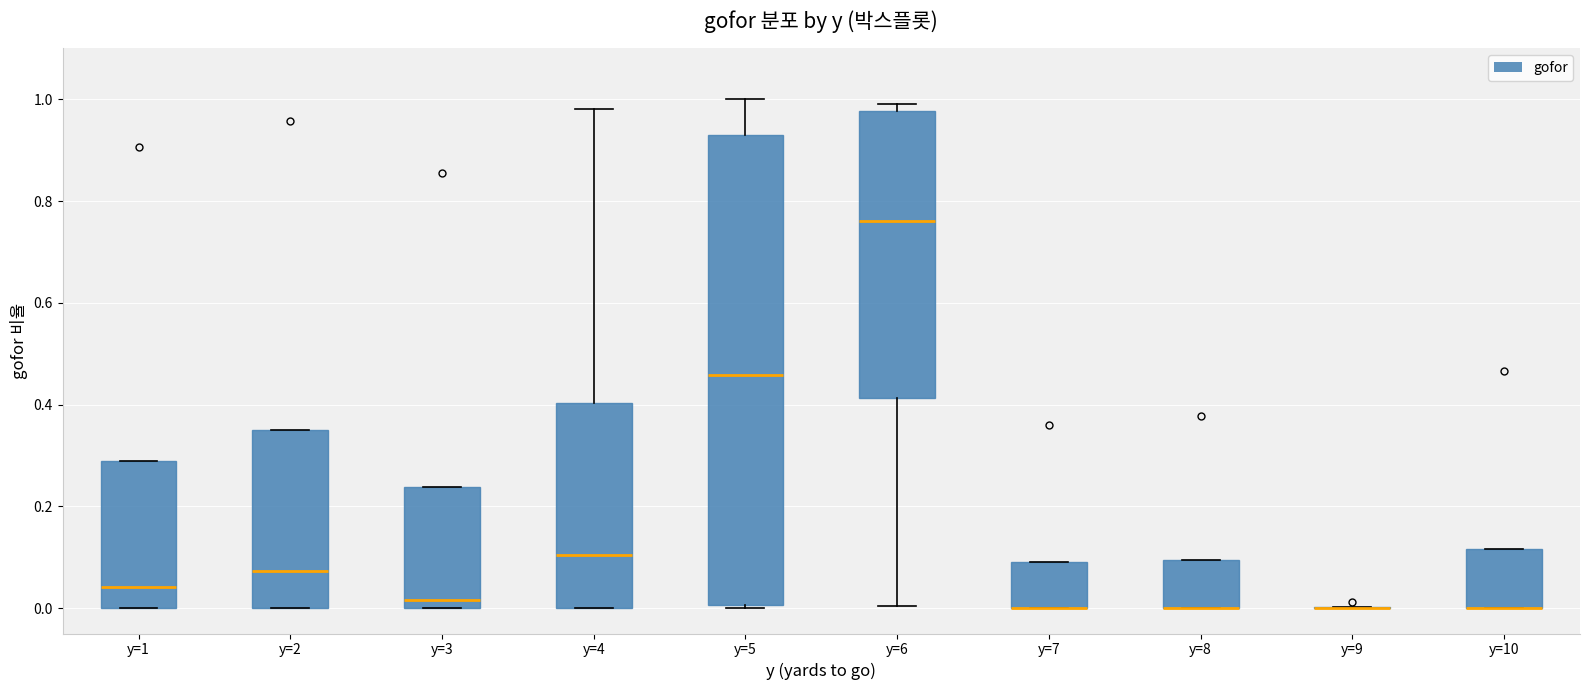

Reading left to right, read every box against the y-axis: the position of its median line, the range the box covers, and the ends of its whiskers. The values are not printed on the chart, so give them approximately, as read against the axis.

y=1: median 0.04, box 0.00 to 0.28, whiskers 0.00 to 0.28
y=2: median 0.08, box 0.00 to 0.34, whiskers 0.00 to 0.34
y=3: median 0.02, box 0.00 to 0.24, whiskers 0.00 to 0.24
y=4: median 0.10, box 0.00 to 0.40, whiskers 0.00 to 0.98
y=5: median 0.46, box 0.00 to 0.94, whiskers 0.00 (just below the box's lower edge) to 1.00
y=6: median 0.76, box 0.42 to 0.98, whiskers 0.00 to 1.00
y=7: median 0.00 (drawn on the box's lower edge), box 0.00 to 0.10, whiskers 0.00 to 0.10
y=8: median 0.00 (drawn on the box's lower edge), box 0.00 to 0.10, whiskers 0.00 to 0.10
y=9: box collapsed to a line at 0.00, whiskers 0.00 to 0.00
y=10: median 0.00 (drawn on the box's lower edge), box 0.00 to 0.12, whiskers 0.00 to 0.12